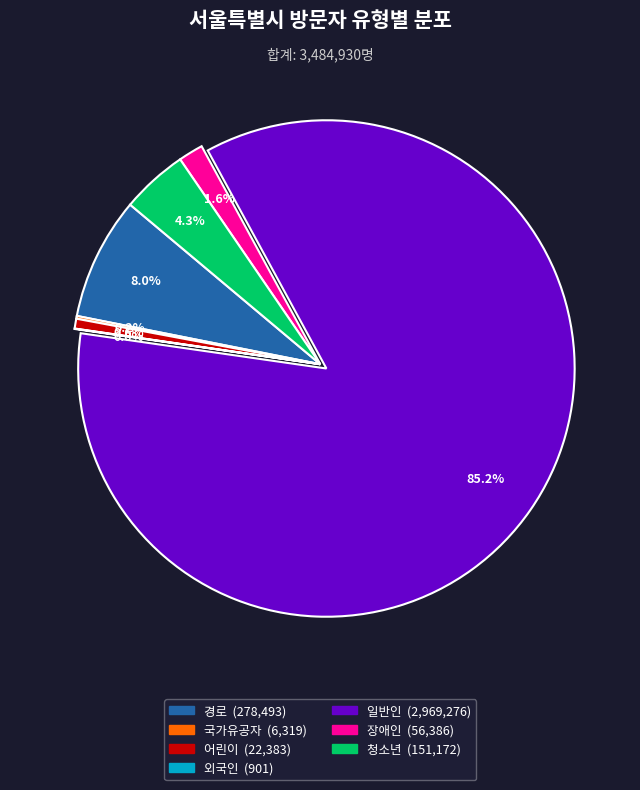

True or false: 어린이 accounts for 11% of the total.

False